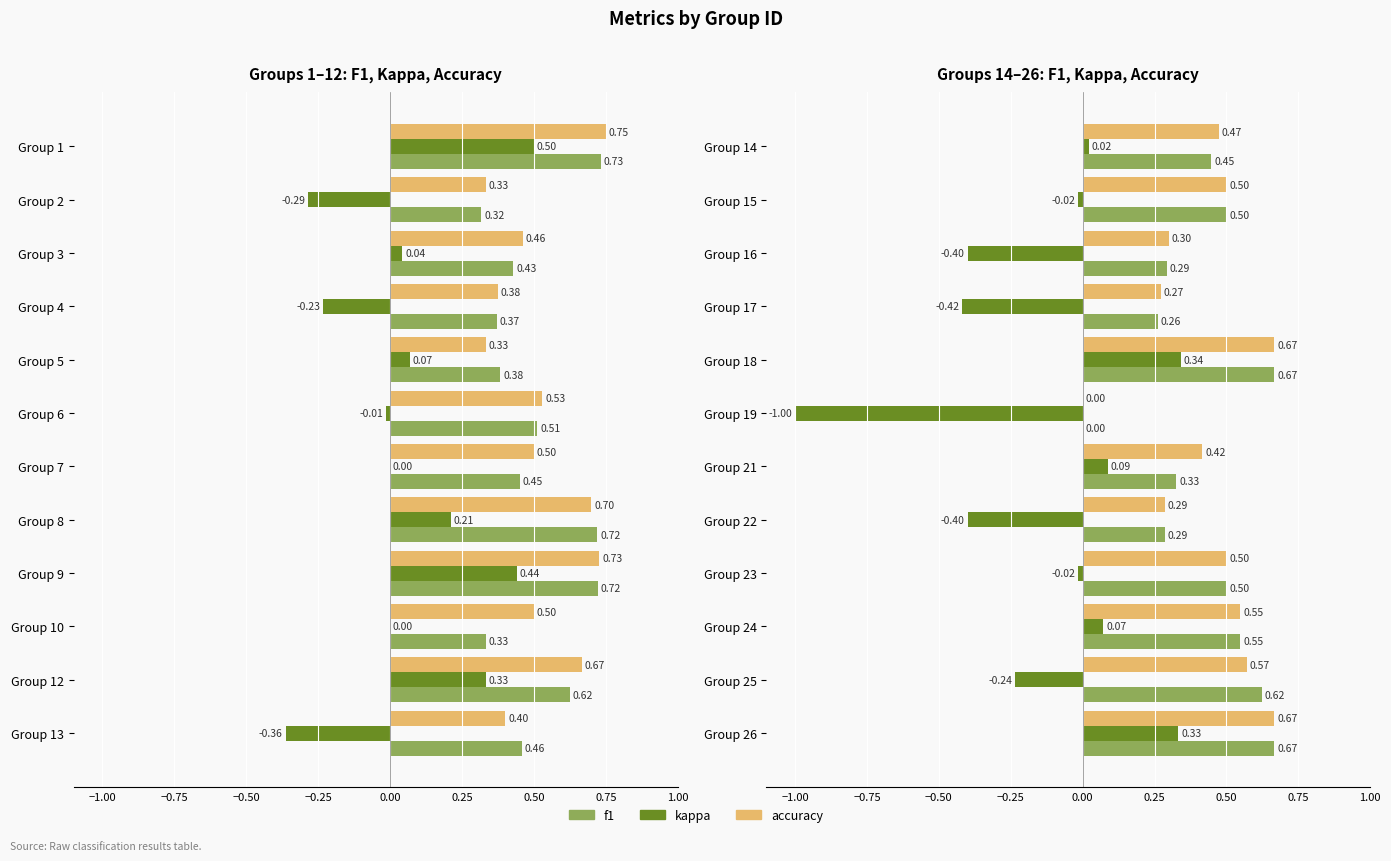

Does the chart contain stacked bars?

No